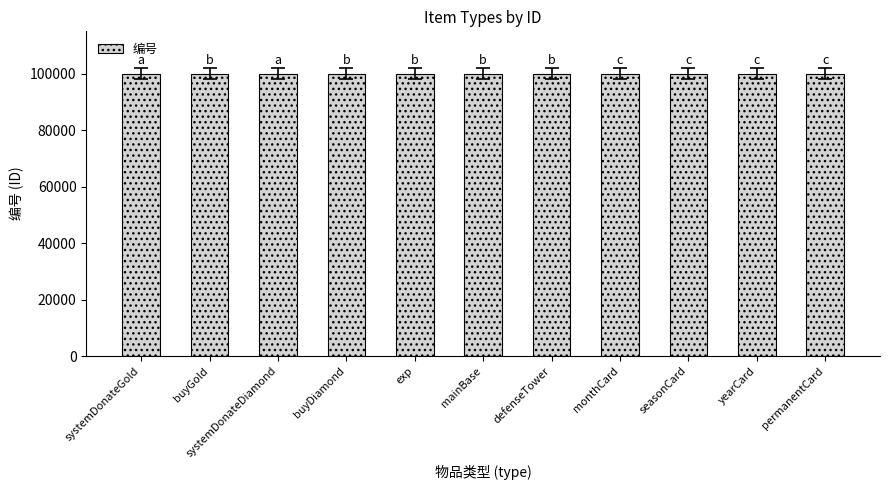

What is the sum of the values at systemDonateDiamond and defenseTower?

200008